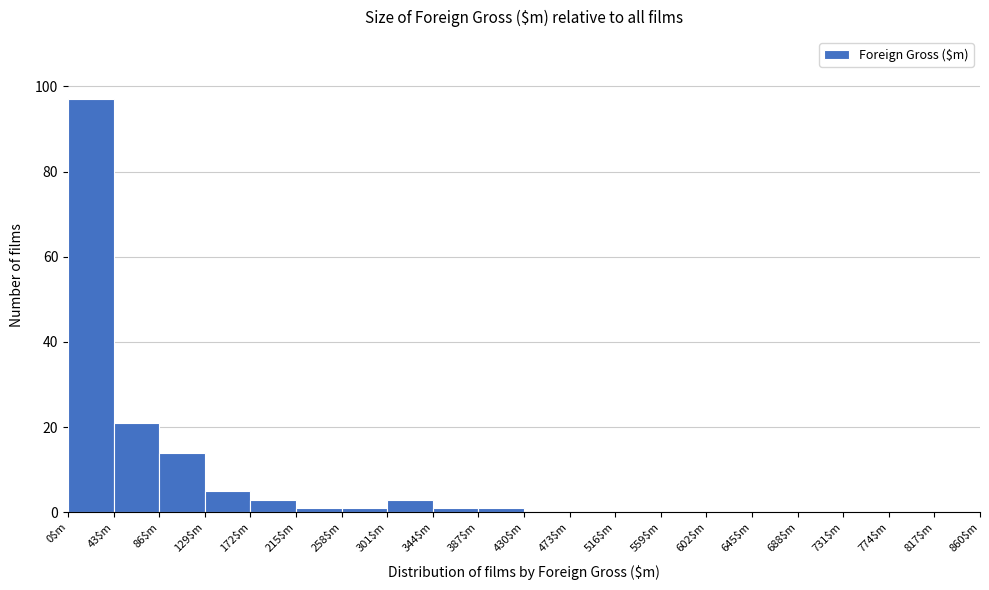

How tall is the bar that spans 0 to 43 on the x-axis? Neither the bar edges nor the heights are printed on the chart, so give them approximately, as read against the axes.

98